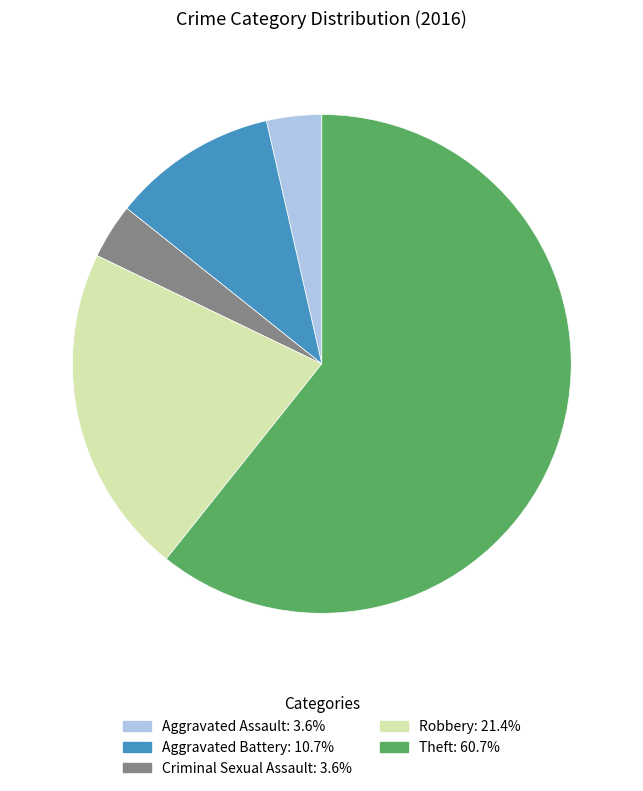

Approximately how many times larger is the value at Aggravated Battery compared to Theft?

0.2